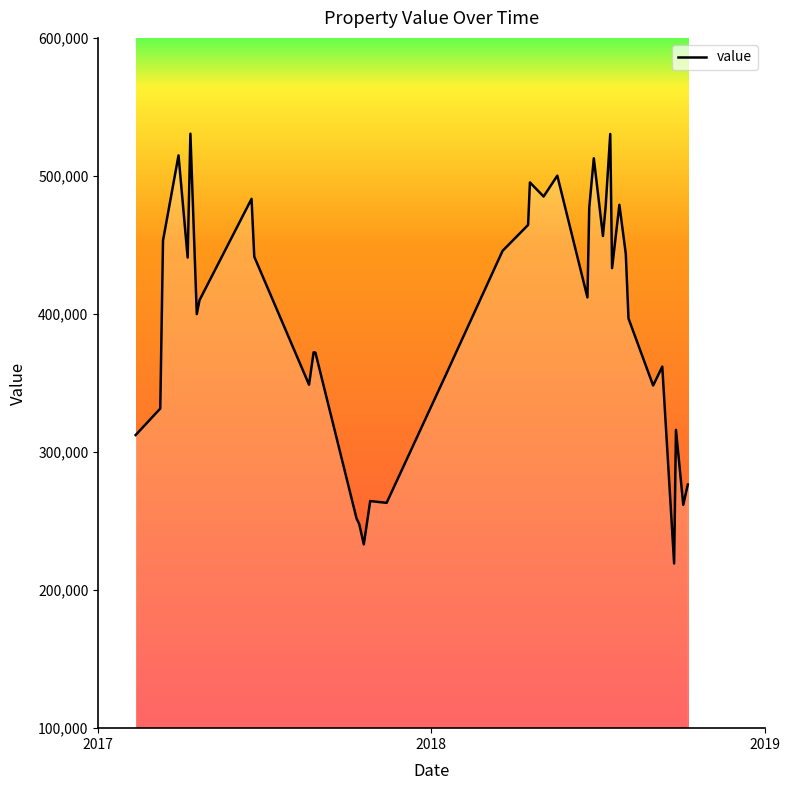

What is the greatest value displayed?

530600